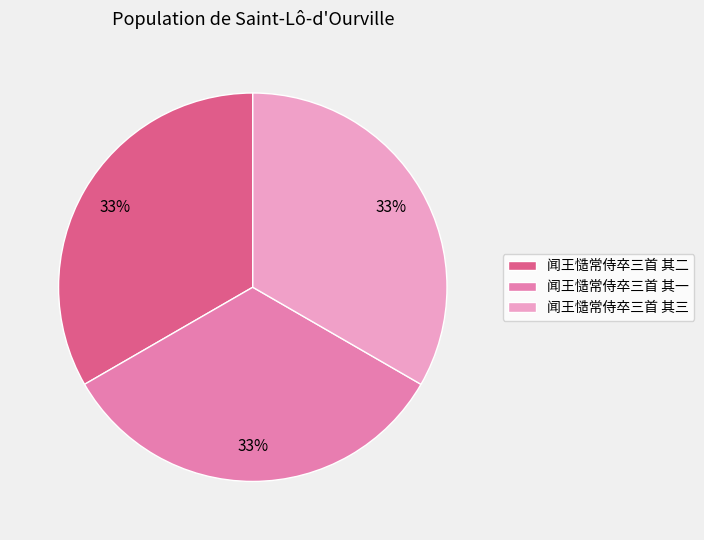

Count the number of slices in the pie.

3